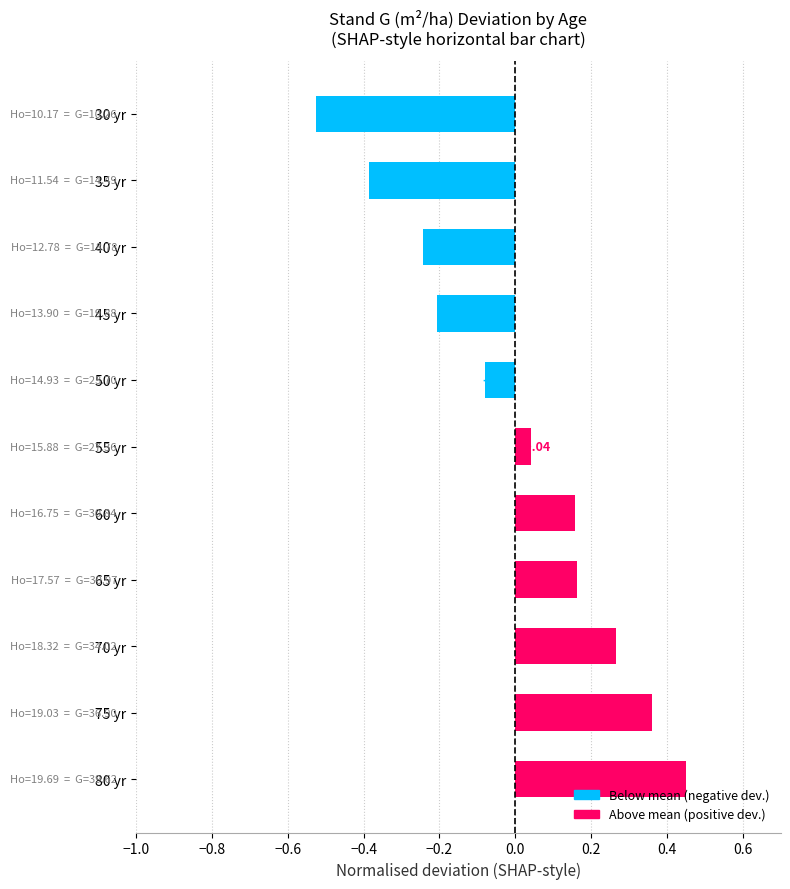

Does the chart contain any negative values?

Yes